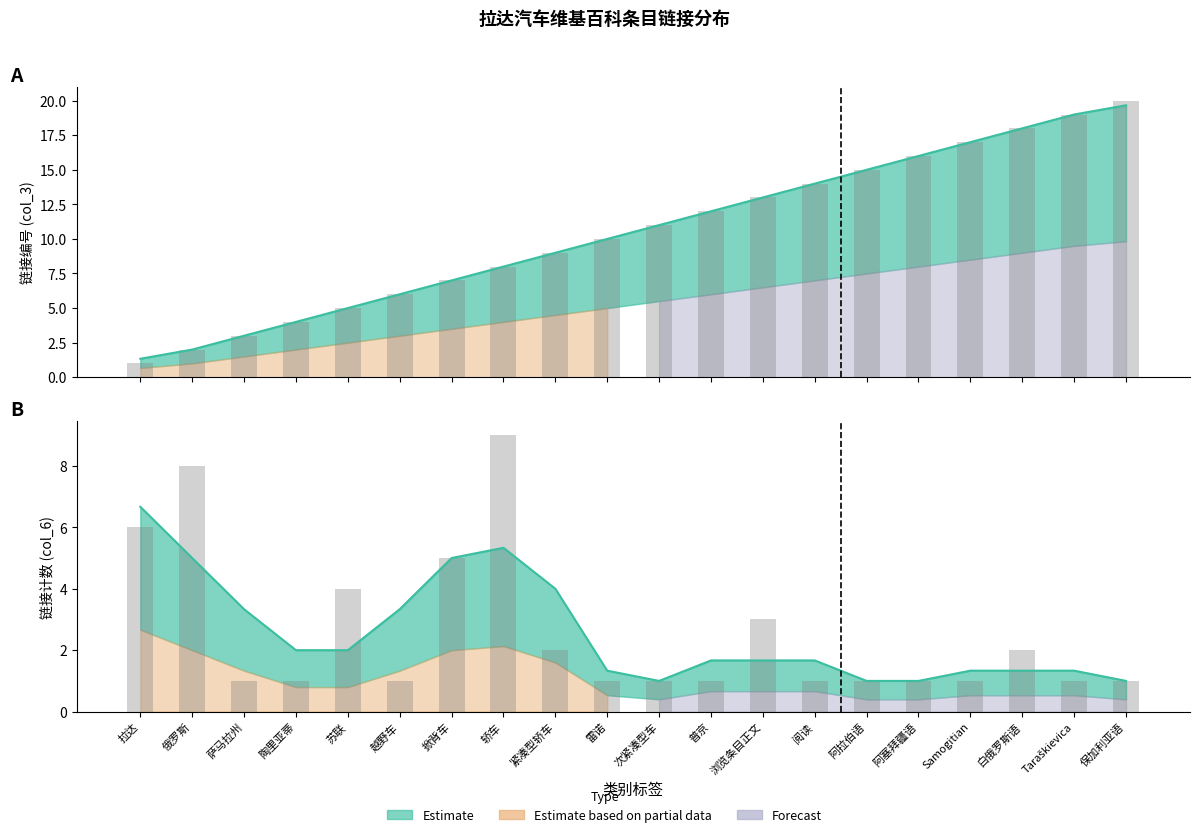

At which category is the sum across all series the highest?

保加利亚语